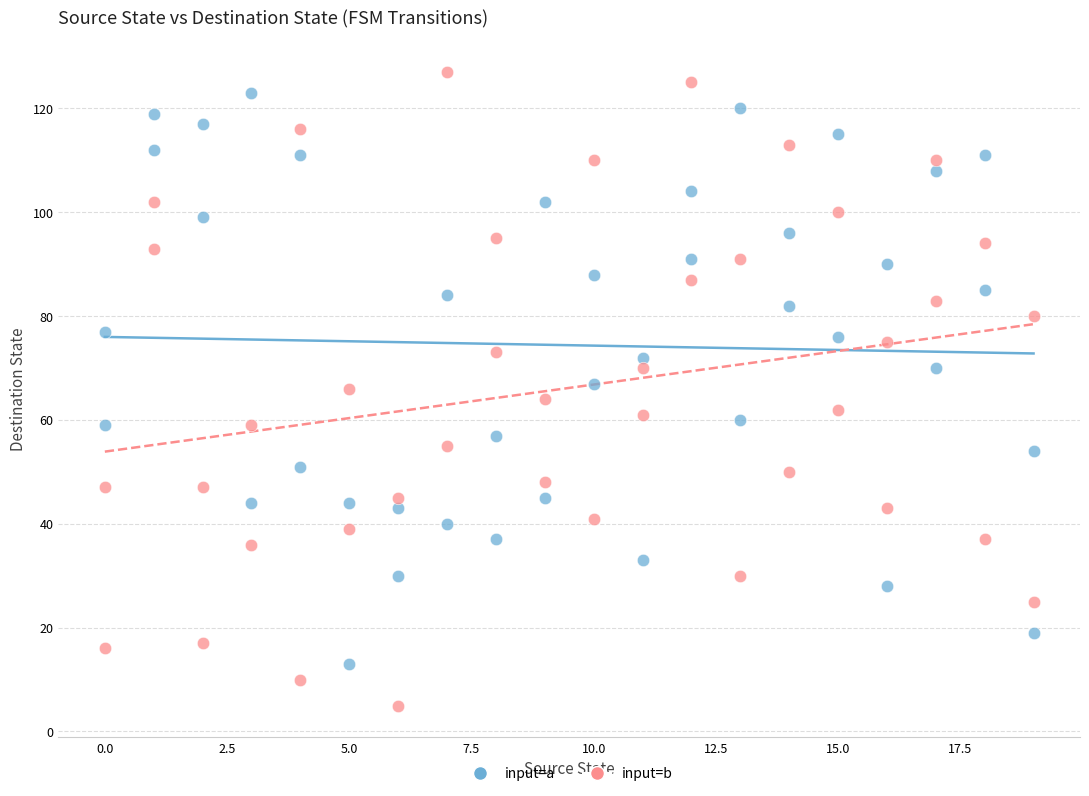

What is the X range (max minus min) for the scatter plot?

19